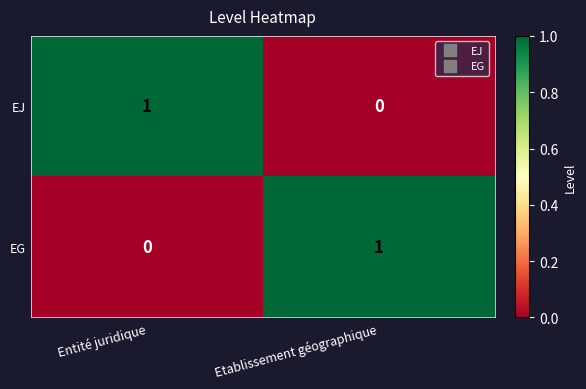

At Entité juridique, list the series in order from smallest to largest.

EG, EJ